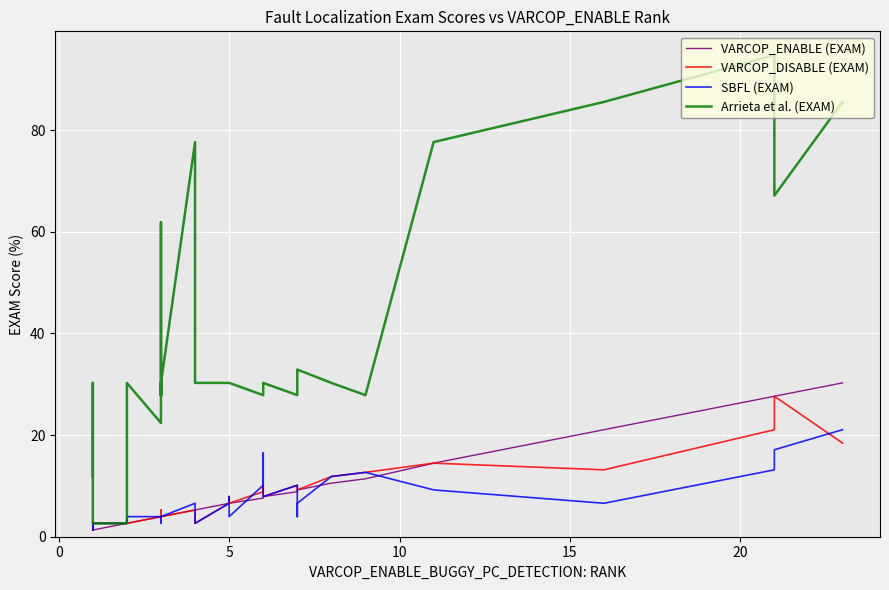

In VARCOP_DISABLE (EXAM), how many points are higher than both neighbors (excluding endpoints)?

4